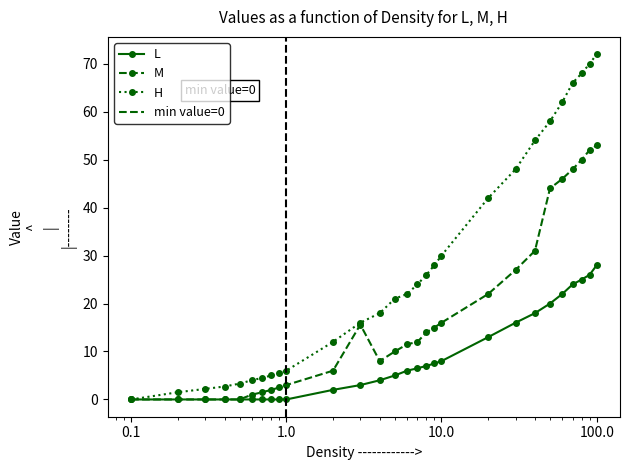

At how many categories does at least one series exceed 67?

3